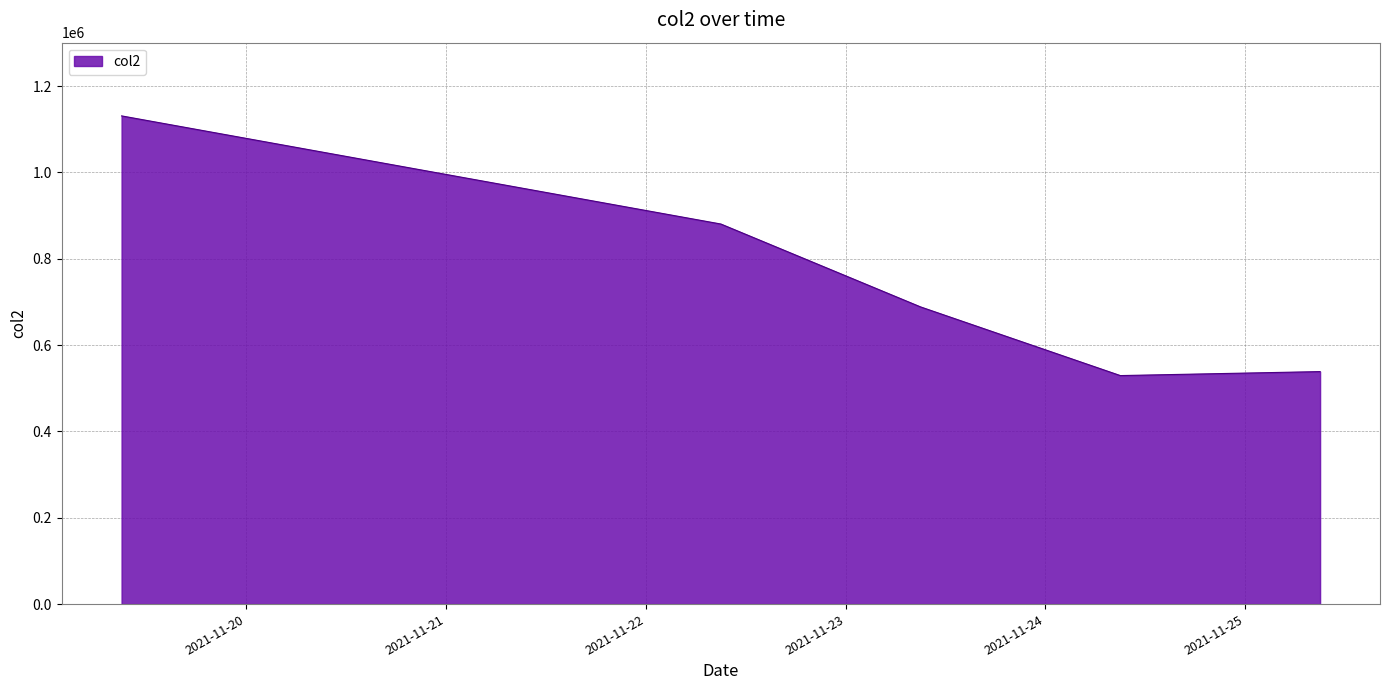

Does the chart display data point markers on the line(s)?

No